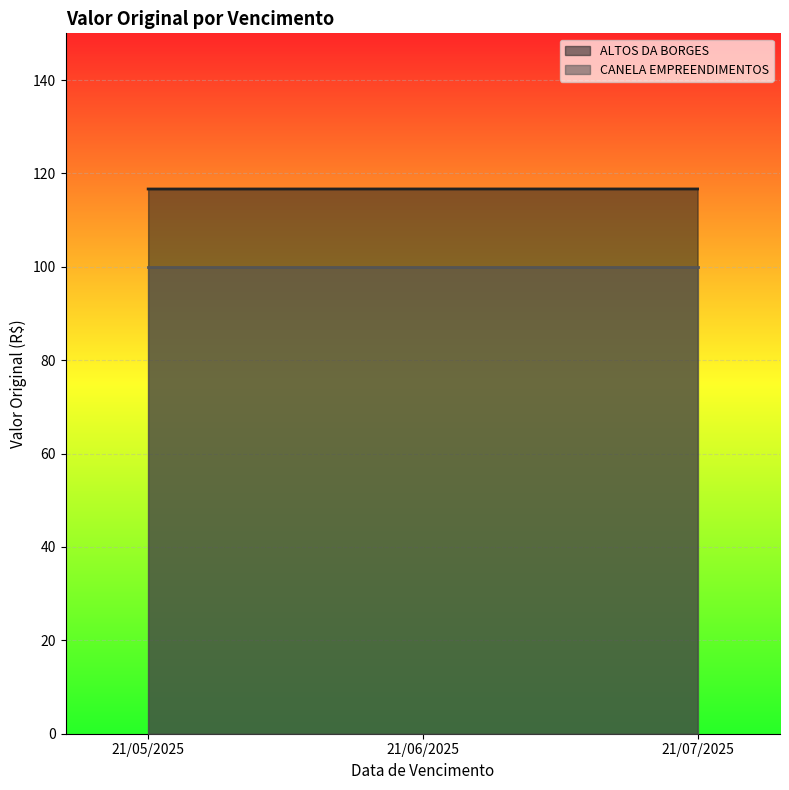

What is the sum of all ALTOS DA BORGES values?

350.0